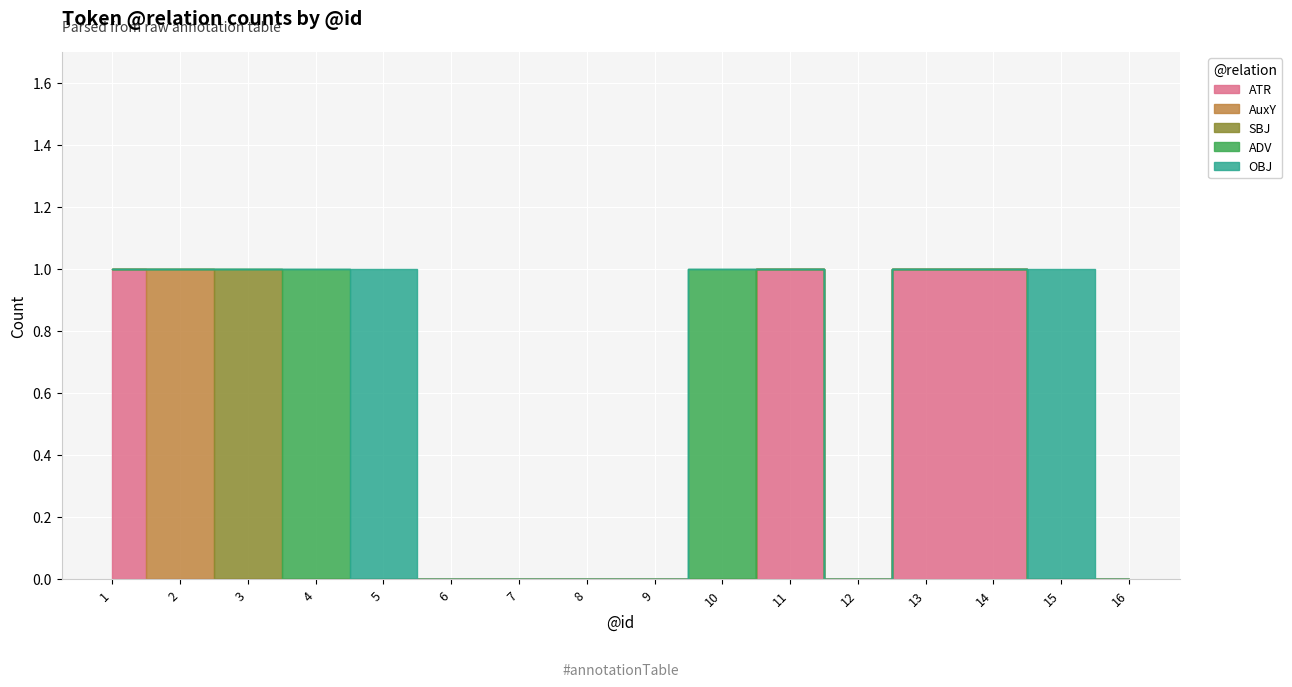

Does the chart display data point markers on the line(s)?

No